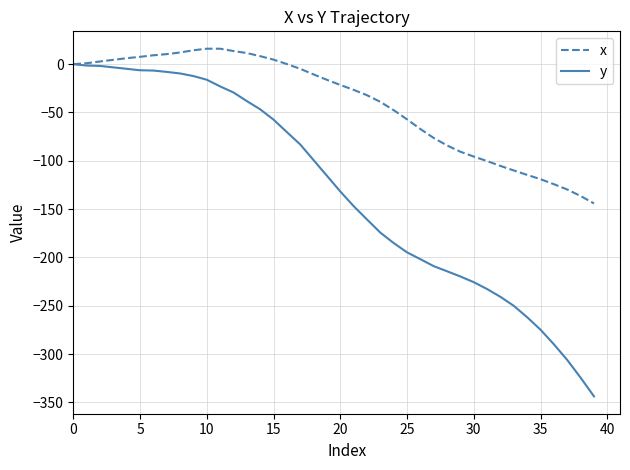

Rank the series by their maximum value, from lowest to highest.

y, x